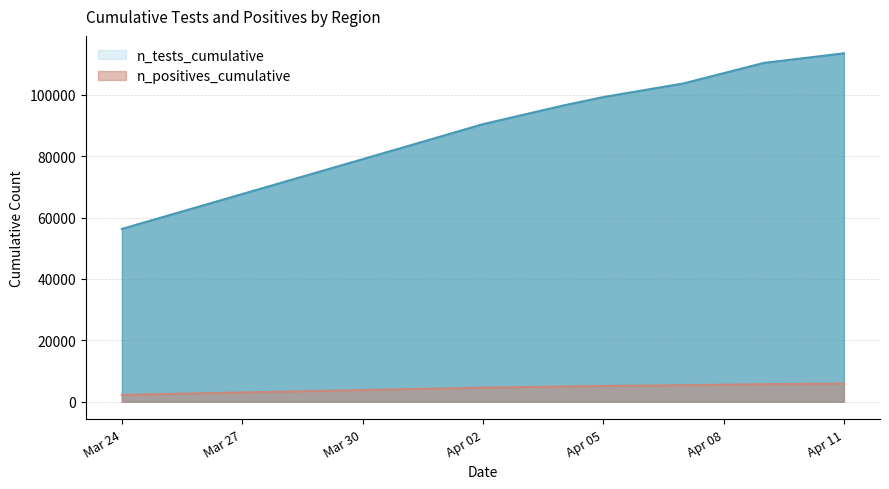

Rank the series at 2020-03-24 from highest to lowest value.

n_tests_cumulative, n_positives_cumulative